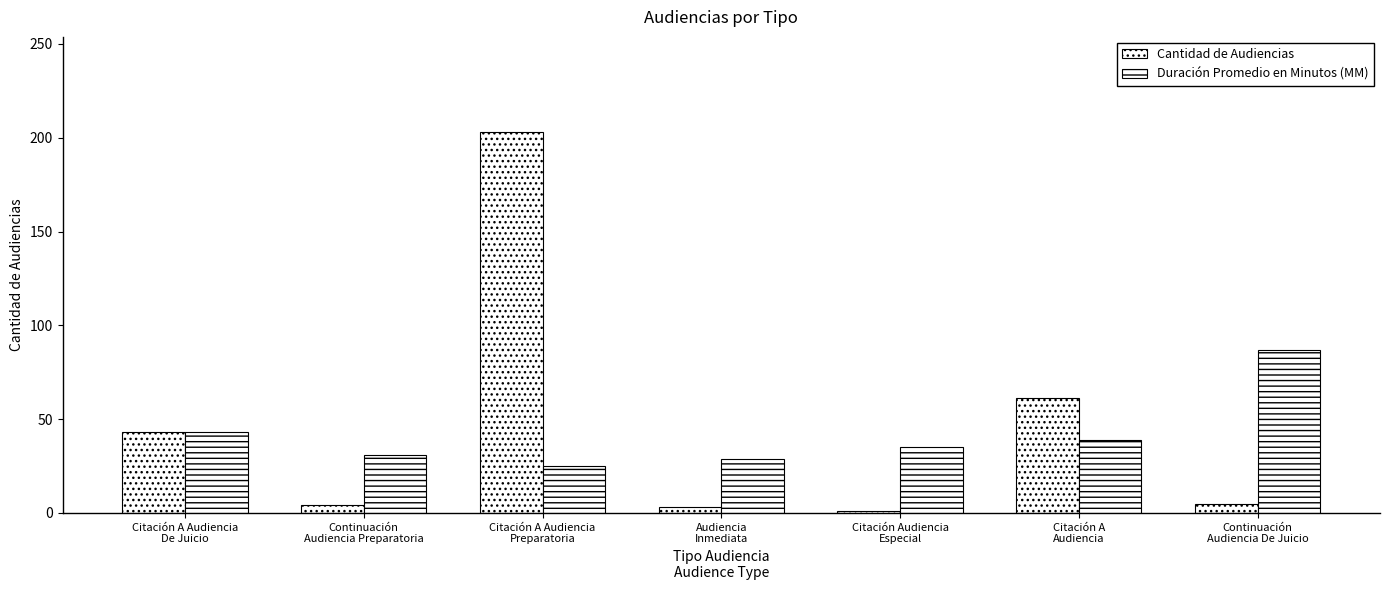

What is the highest value of the Cantidad de Audiencias series?

203